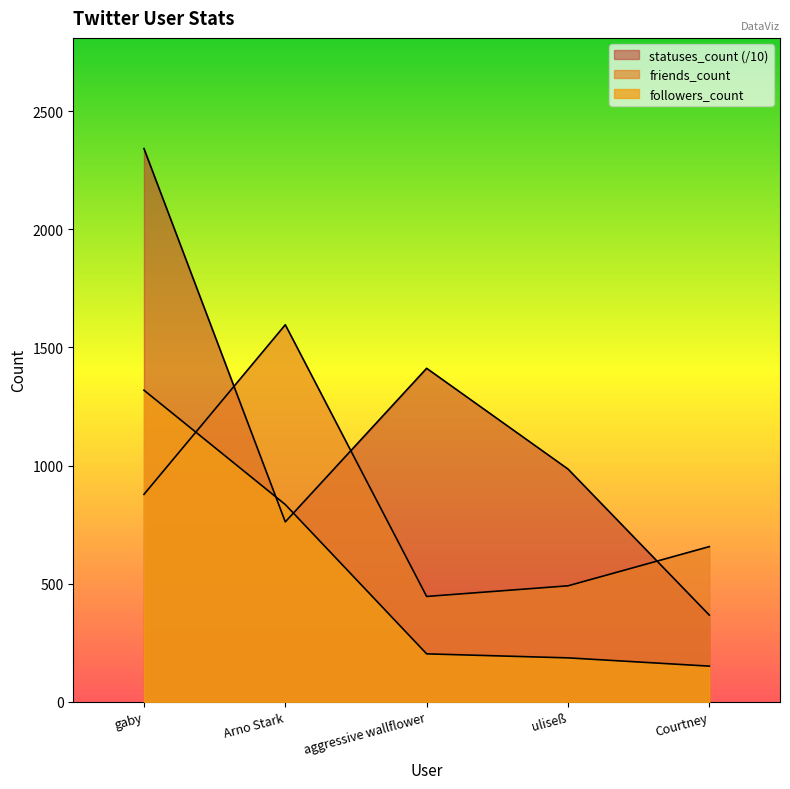

What value does the friends_count series have at gaby?

878.0